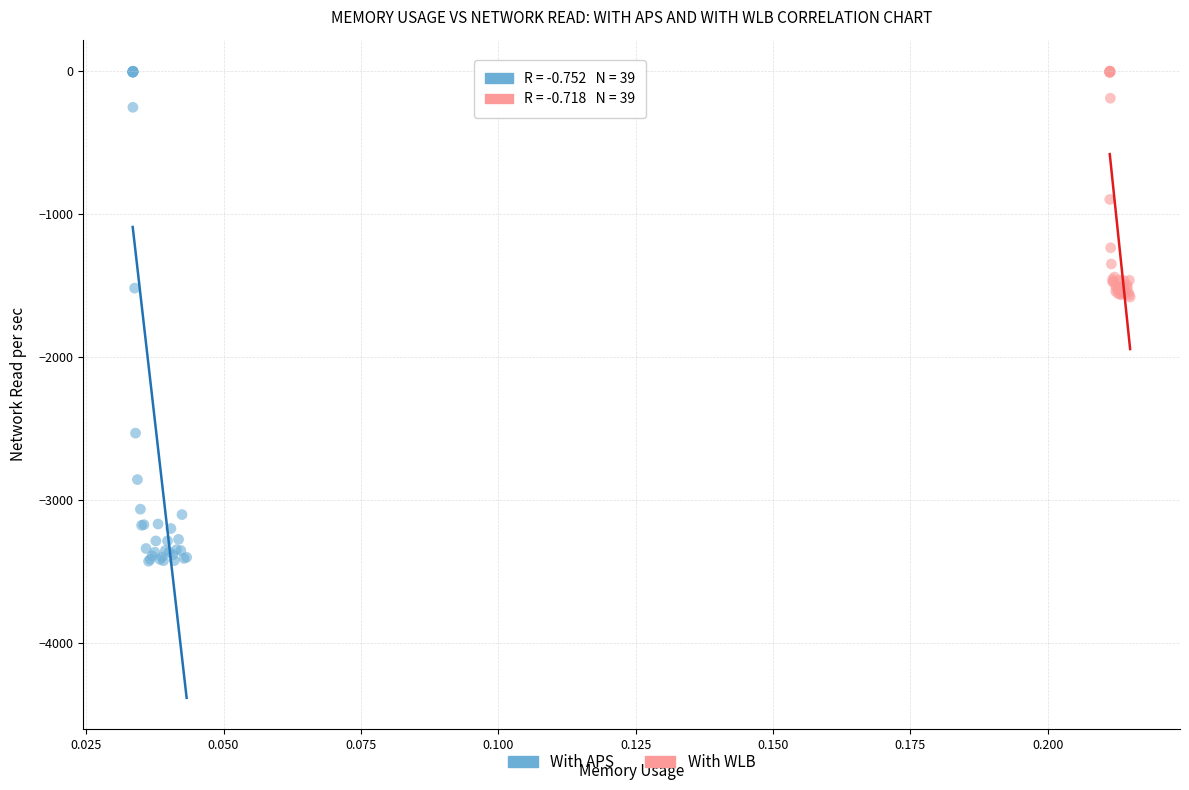

Which series has the largest Y range (max minus min)?

With APS